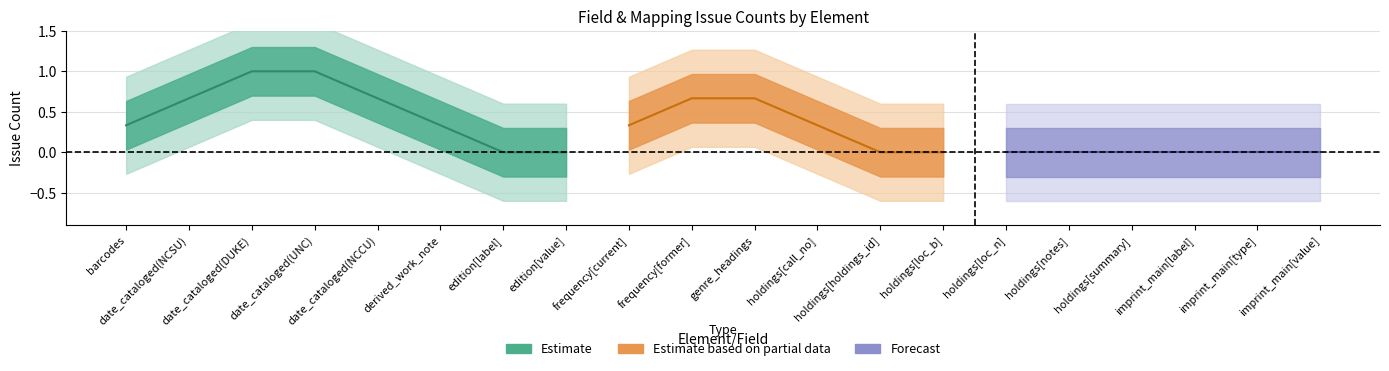

The field issue ct series shows 1 at holdings[call_no]. True or false?

False